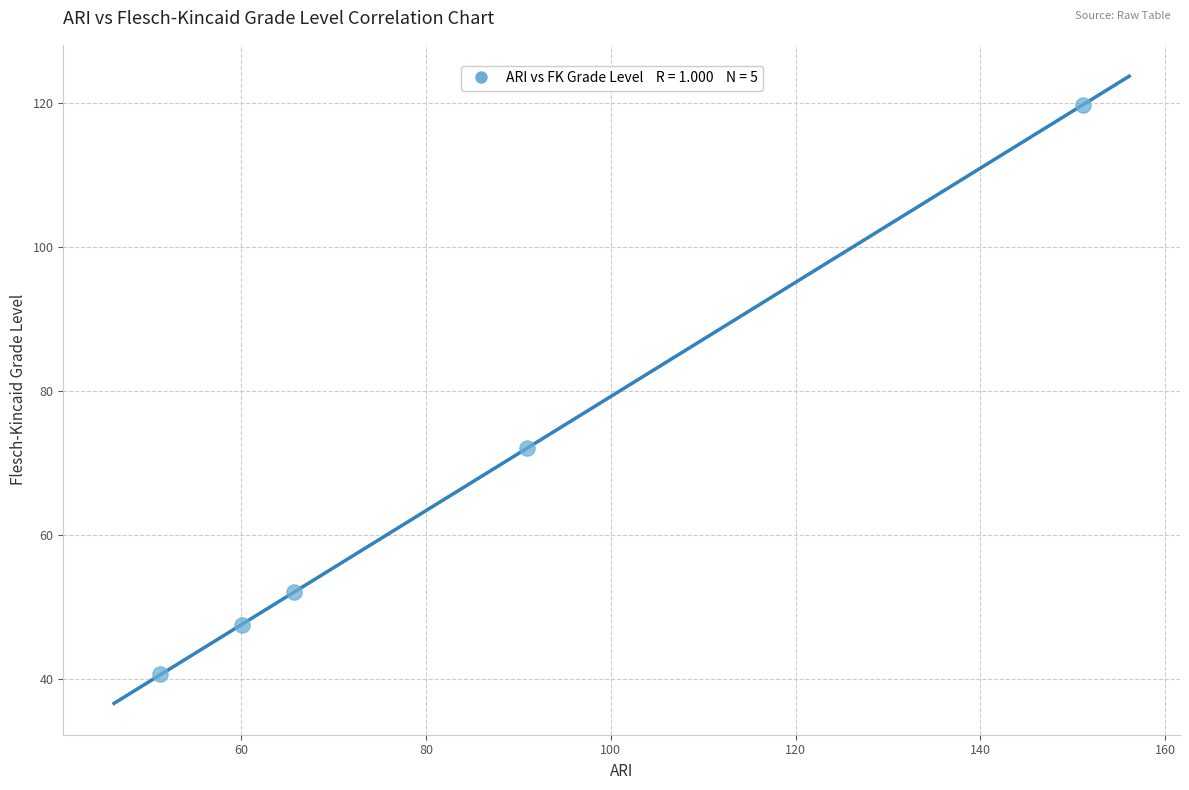

What Y value in the scatter plot is closest to 80?

72.0